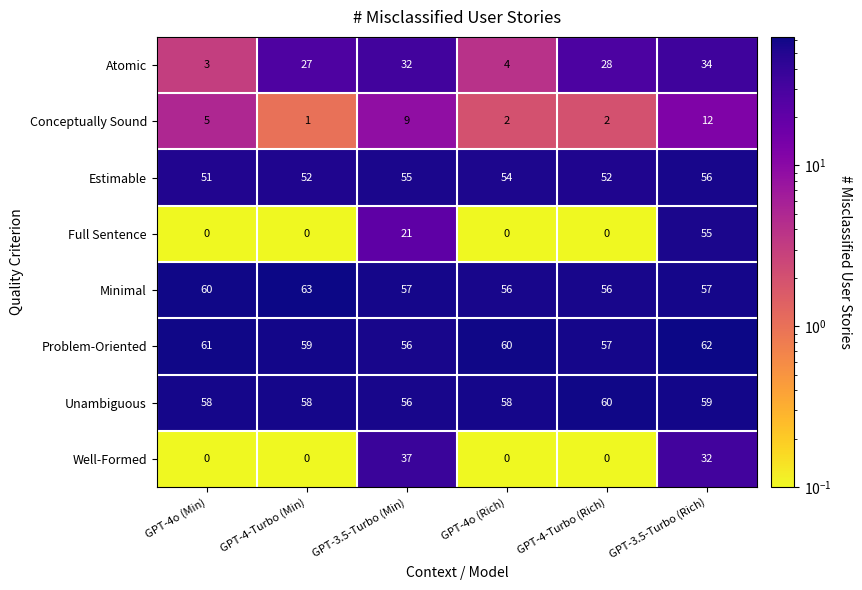

At which category is the sum across all series the highest?

GPT-3.5-Turbo (Rich)